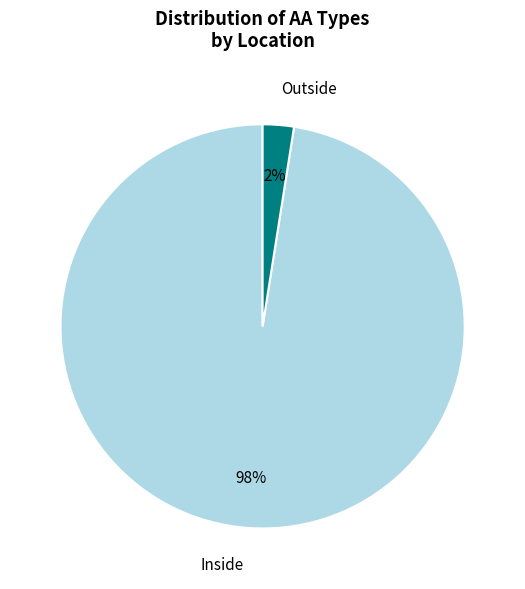

Rank the categories by value from highest to lowest.

Inside, Outside